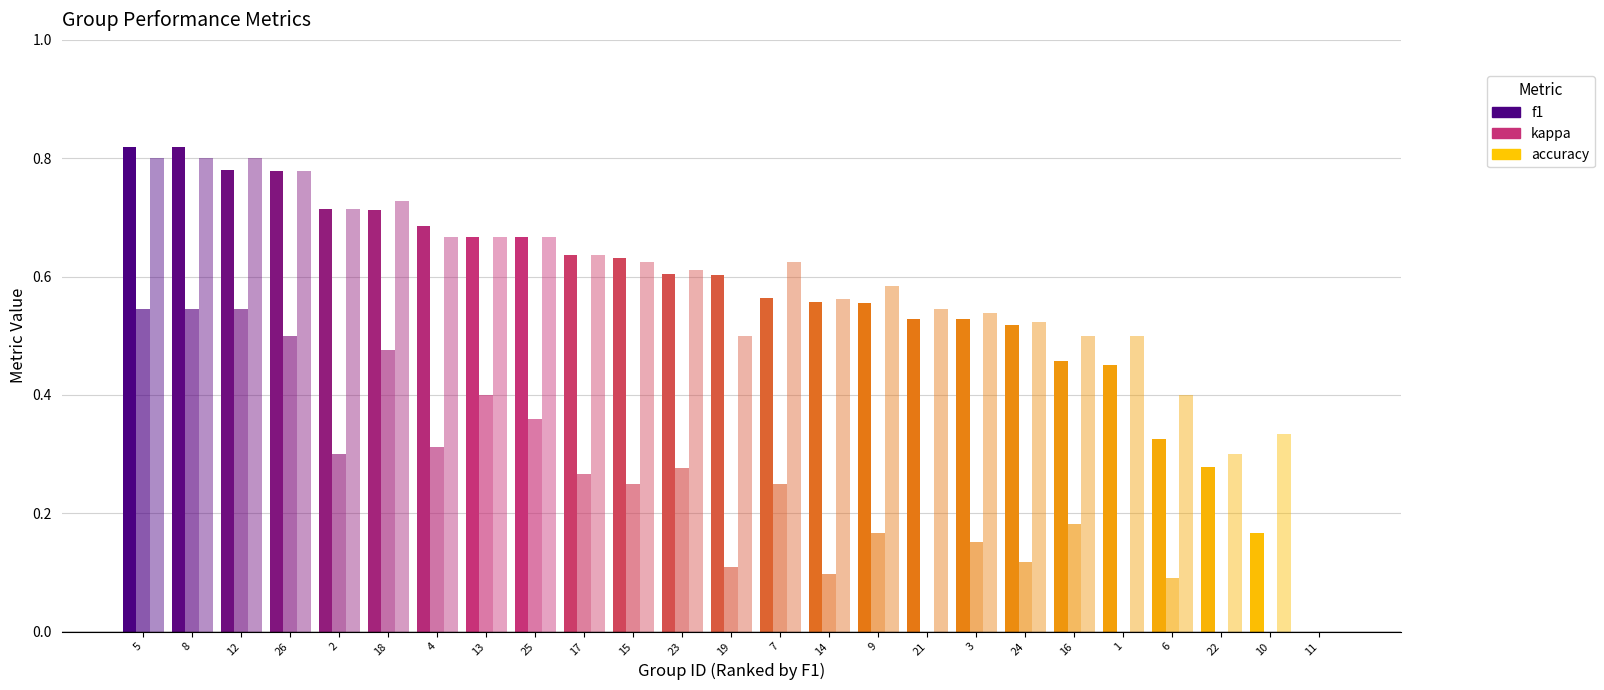

Which has a higher value, 12 or 6?

12